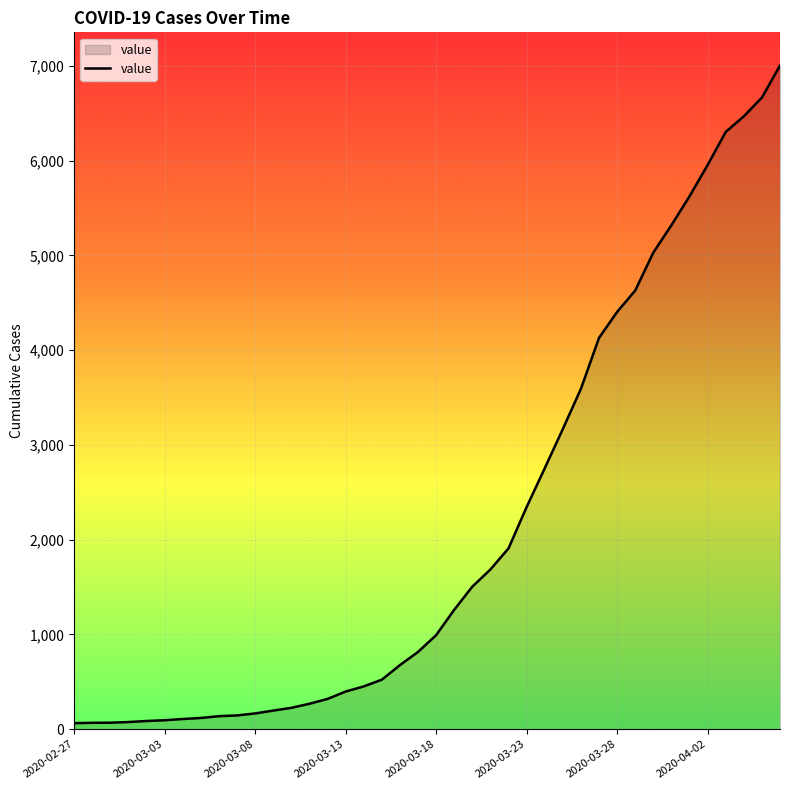

What is the difference between the maximum and minimum values?

6940